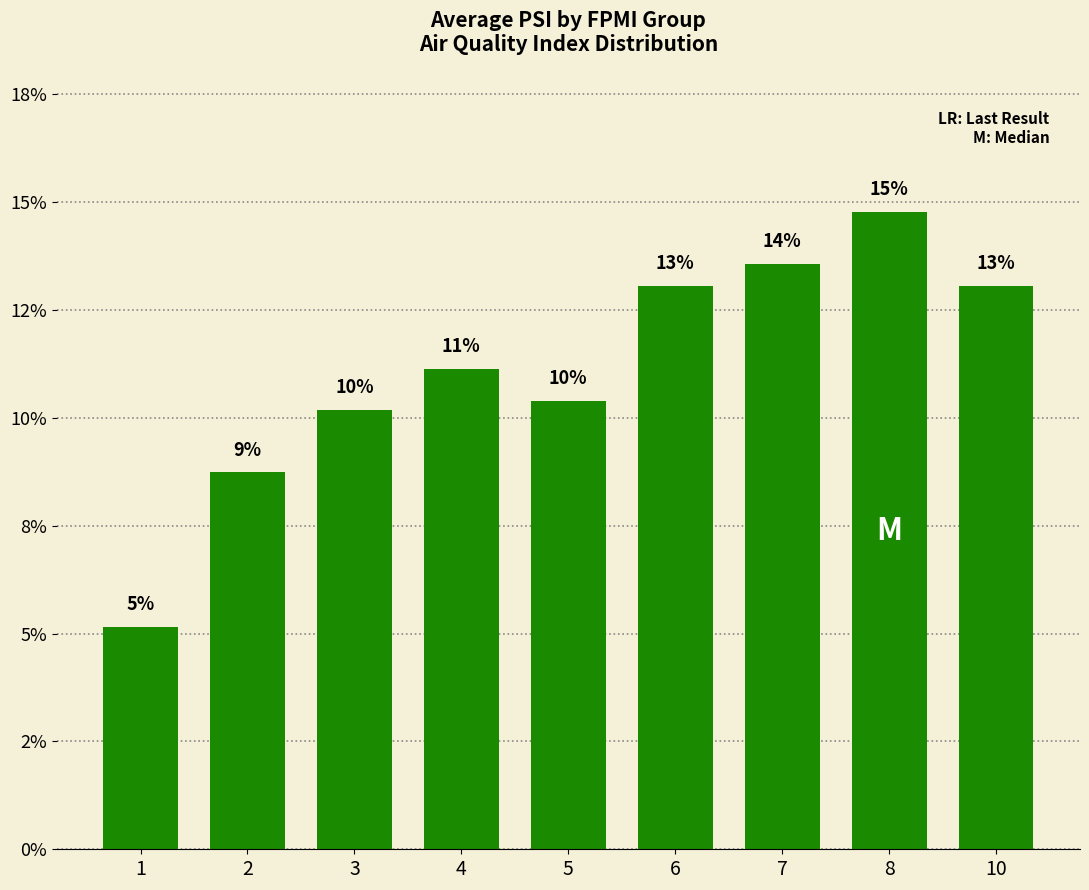

What is the difference between the maximum and minimum values?

9.6